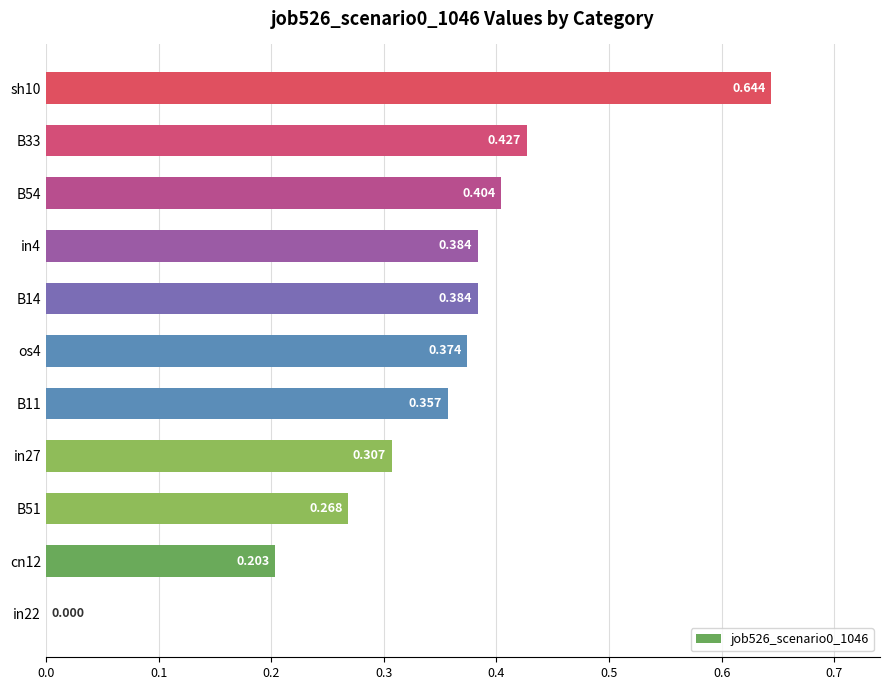

What is the average value?

0.3